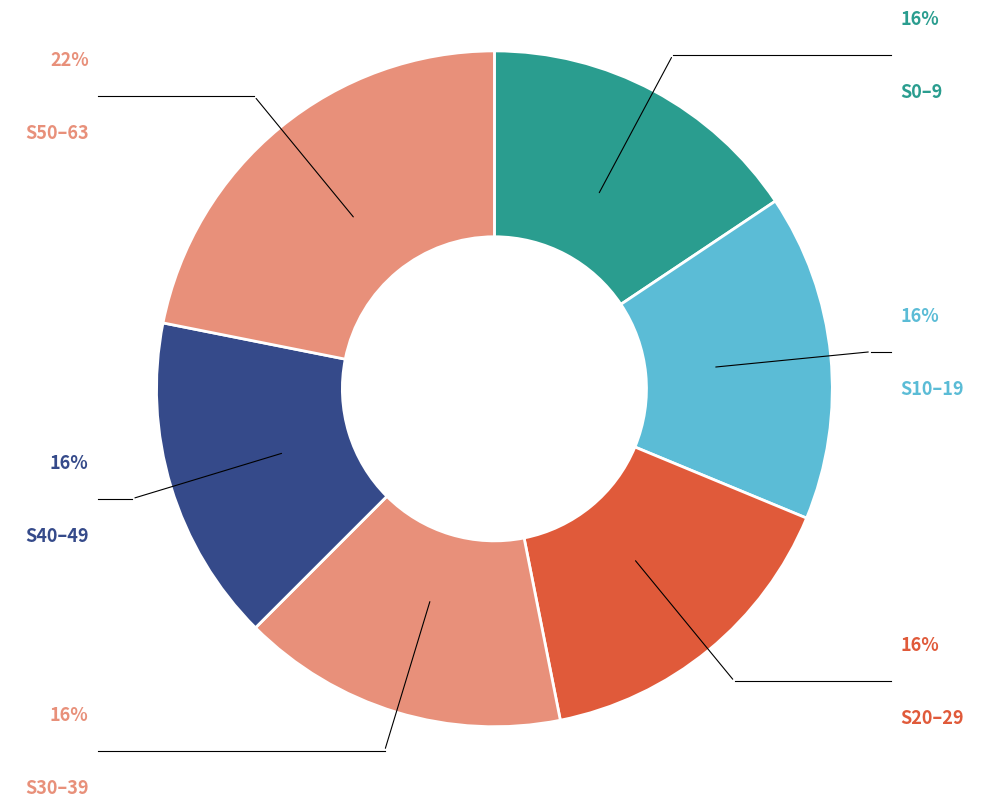

Is it true that S0–9 is 24% of the pie?

False